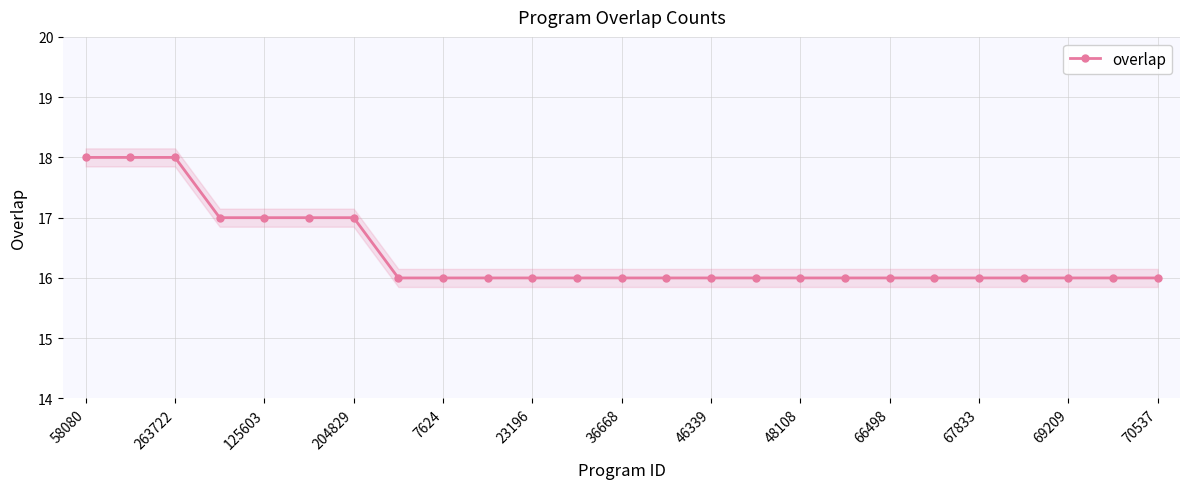

How many lines are shown in the chart?

1